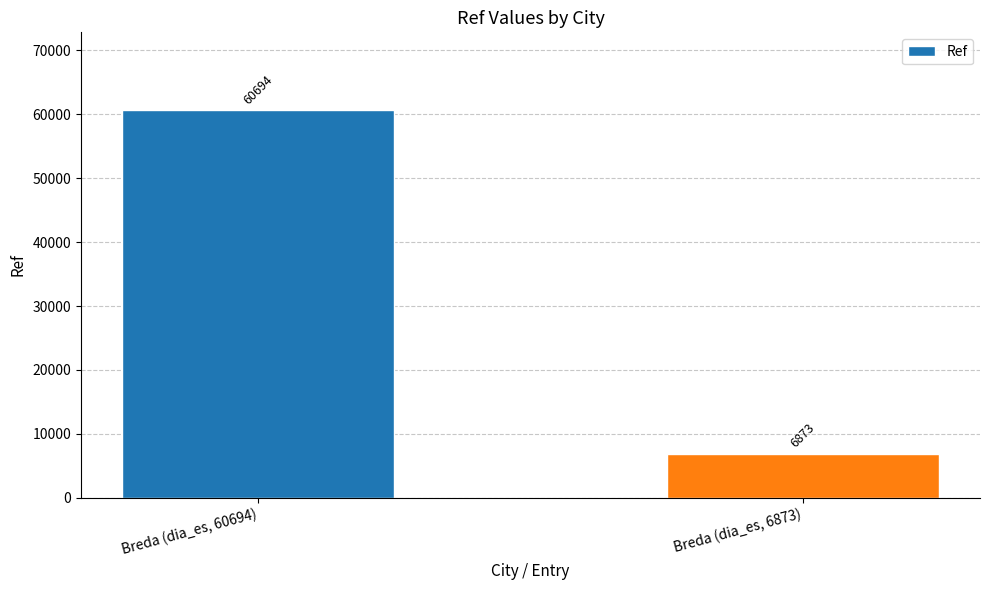

Is it true that the value at Breda (dia_es, 60694) is 60694?

True